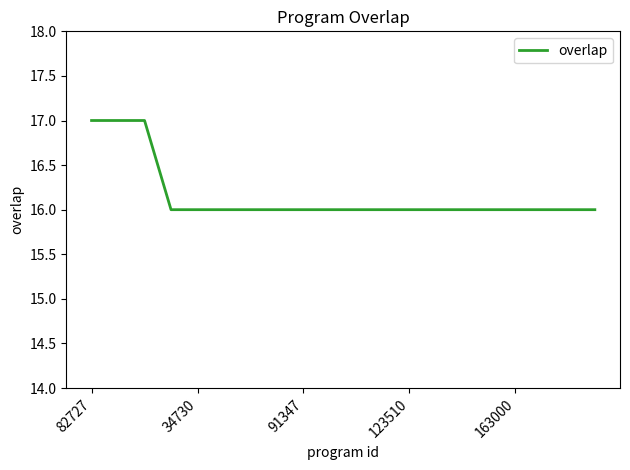

What is the maximum value shown in the chart?

17